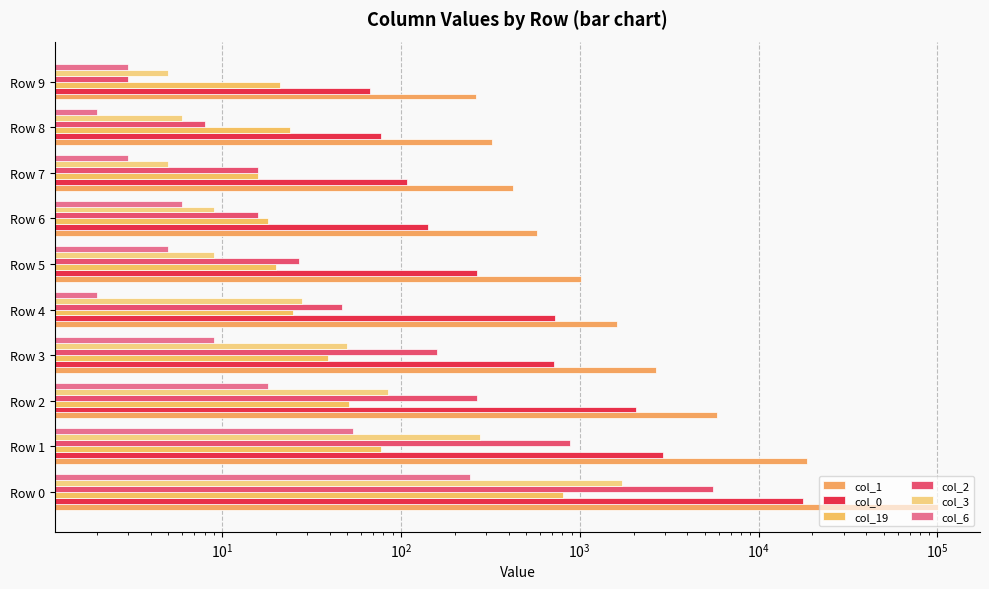

How many data points in col_1 are above 1621?

4